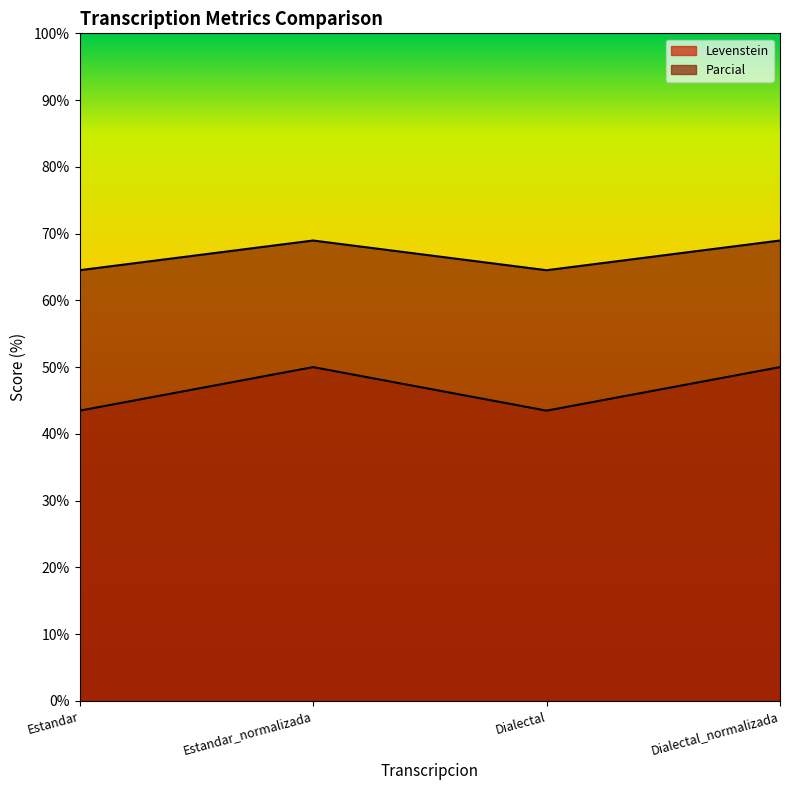

Reading left to right, extract all data points from this chart.

Levenstein: Estandar=43.5	Estandar_normalizada=50.0	Dialectal=43.5	Dialectal_normalizada=50.0
Parcial: Estandar=64.5	Estandar_normalizada=69.0	Dialectal=64.5	Dialectal_normalizada=69.0